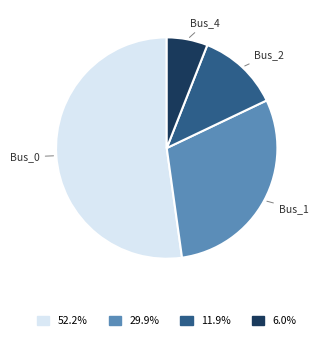

Which slice is the largest?

Bus_0